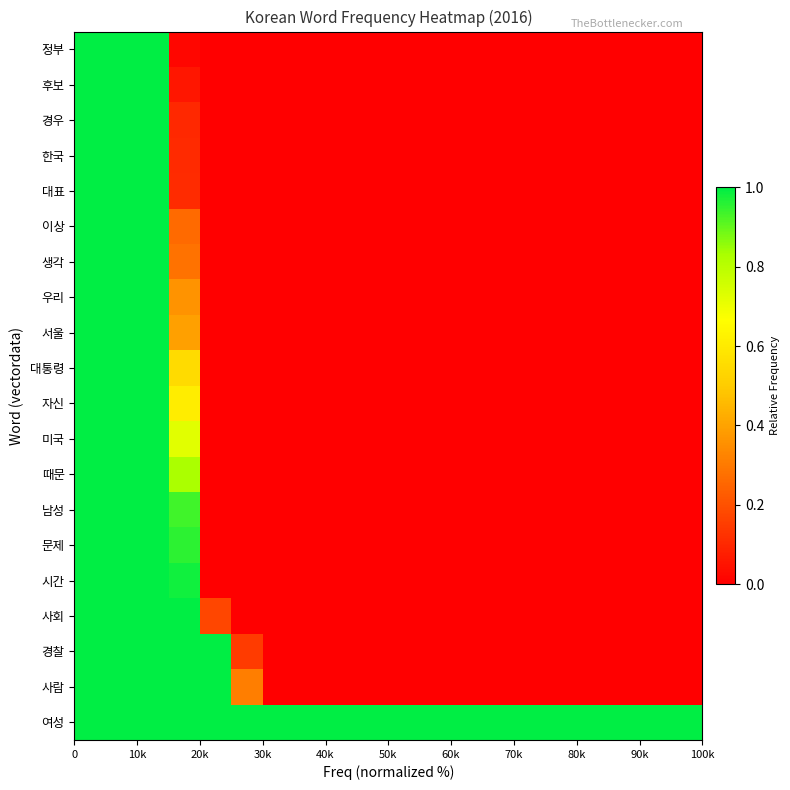

How many series are shown in this chart?

20